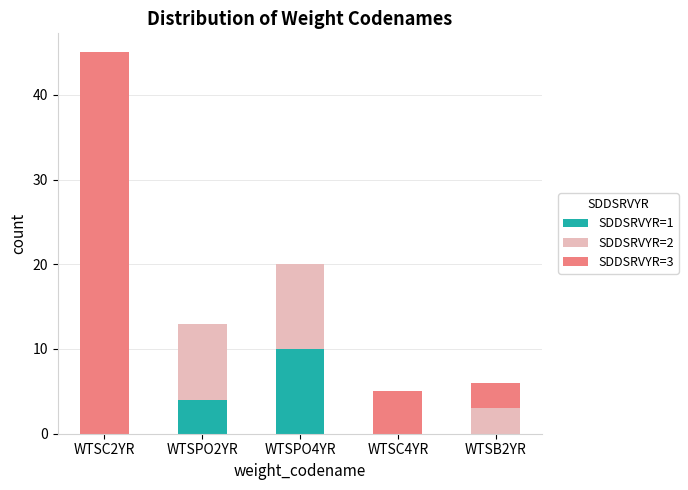

Is it true that SDDSRVYR=1 equals 18 at WTSPO4YR?

False